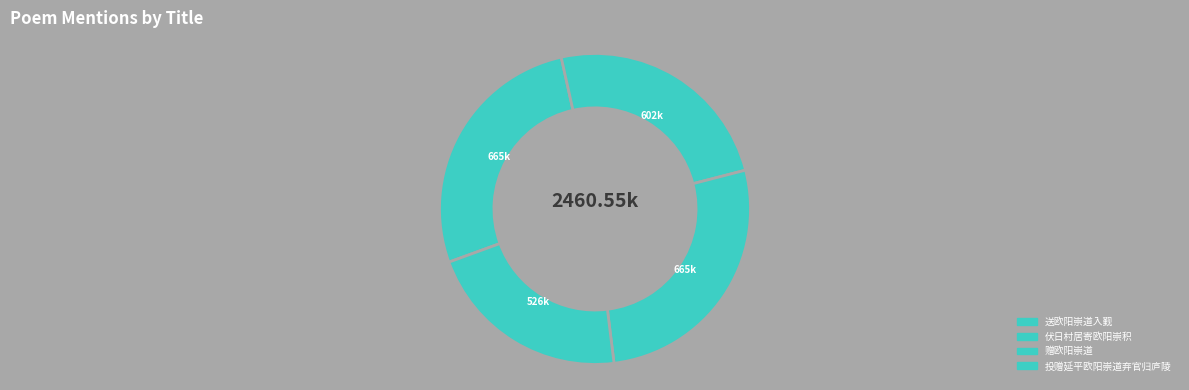

Count the number of slices in the pie.

4